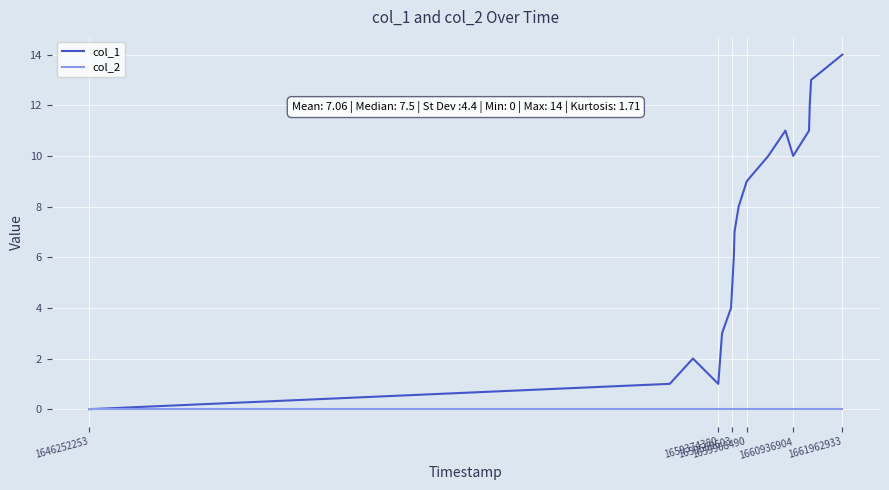

List the series in order of their overall mean, lowest first.

col_2, col_1